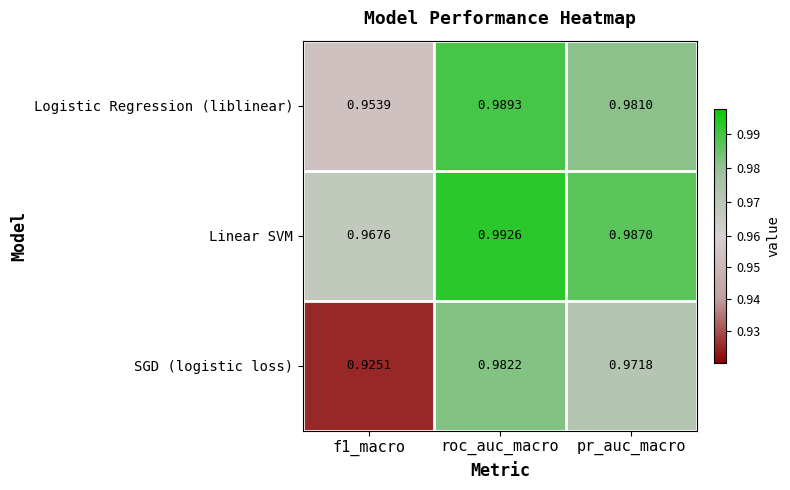

At which label does SGD (logistic loss) reach its peak?

roc_auc_macro